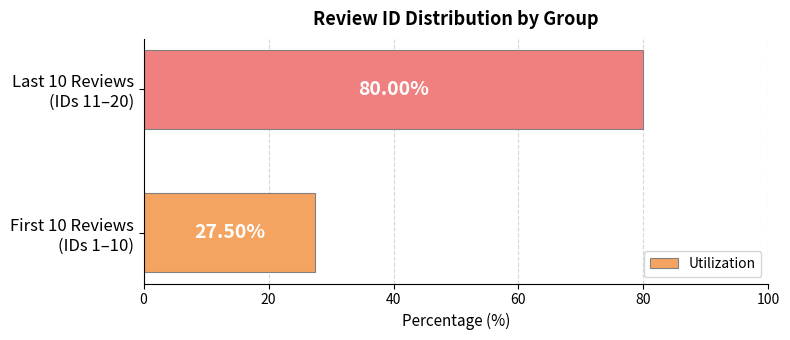

What is the sum of all values?

107.5